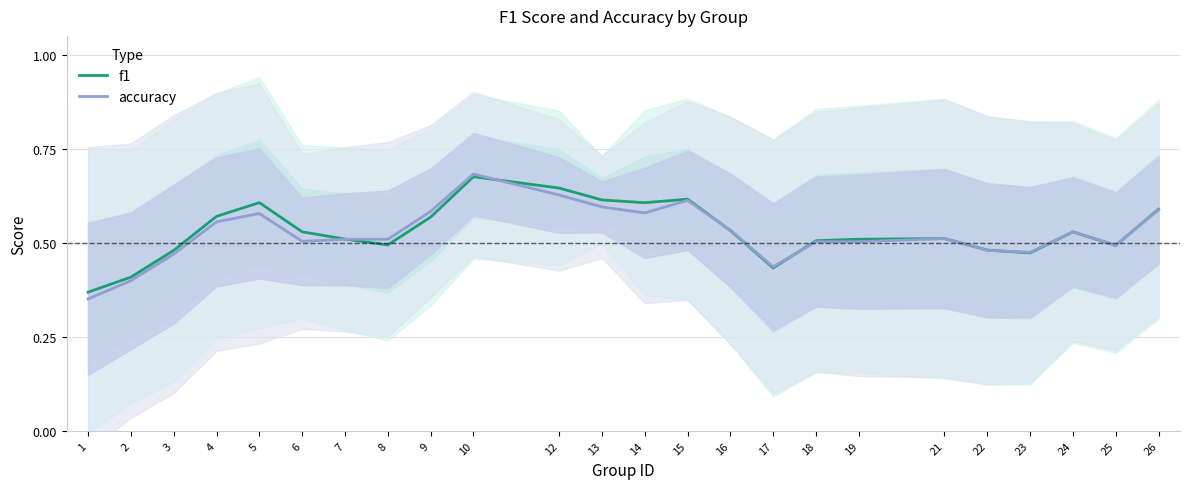

What is the average value of the accuracy series?

0.5